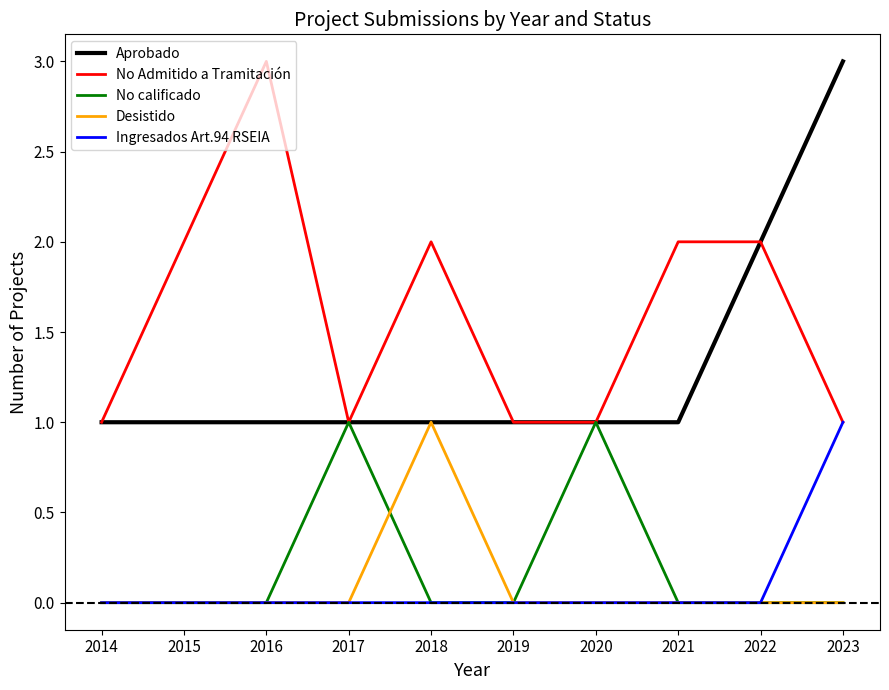

Between 2017 and 2019, which series saw the biggest shift?

No calificado